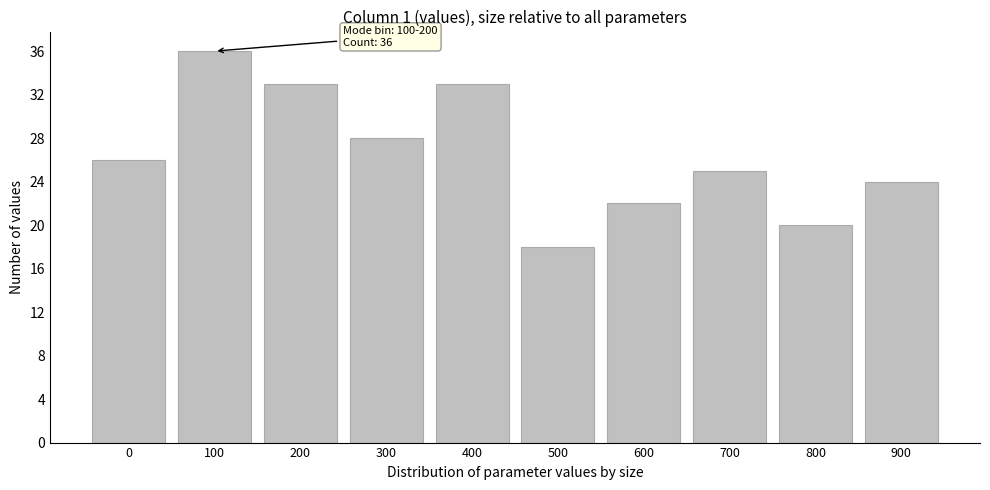

Reading right to left, transcribe all the data shown in this chart.

900=24	800=20	700=25	600=22	500=18	400=33	300=28	200=33	100=36	0=26